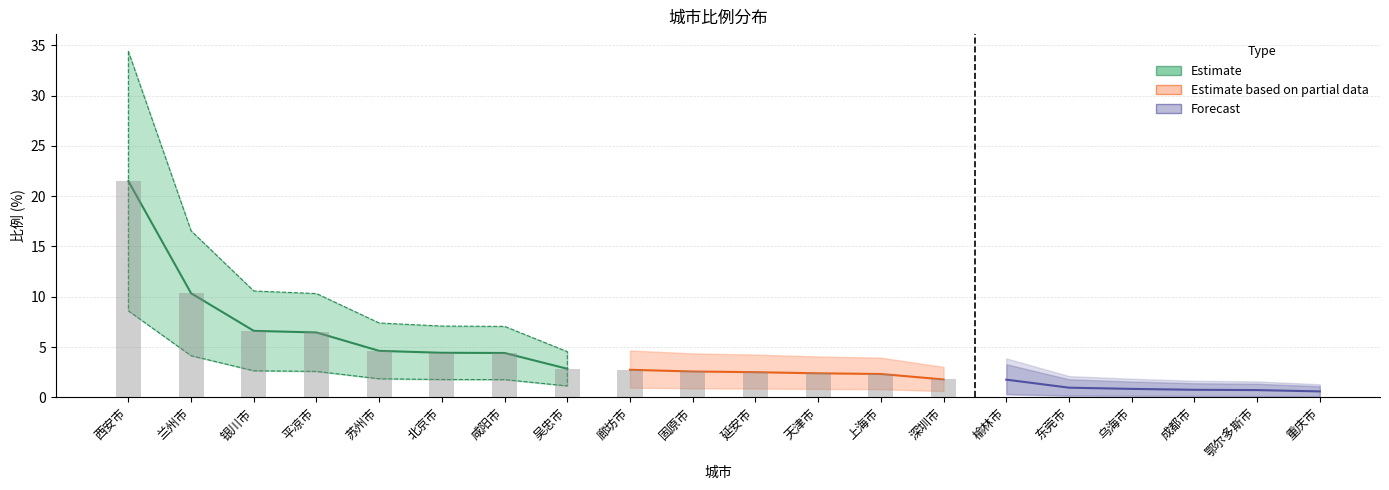

True or false: the data shows 0.6 at 固原市.

False